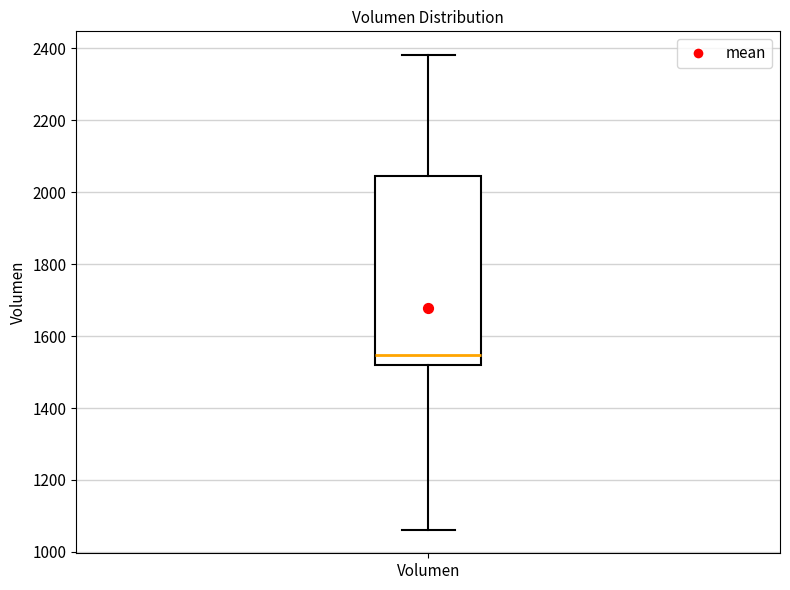

Read this box plot against the y-axis: the position of the median line, the range covered by the box, and the ends of both whiskers. The values are not printed on the chart, so give them approximately, as read against the axis.

median 1540, box 1520 to 2040, whiskers 1060 to 2380